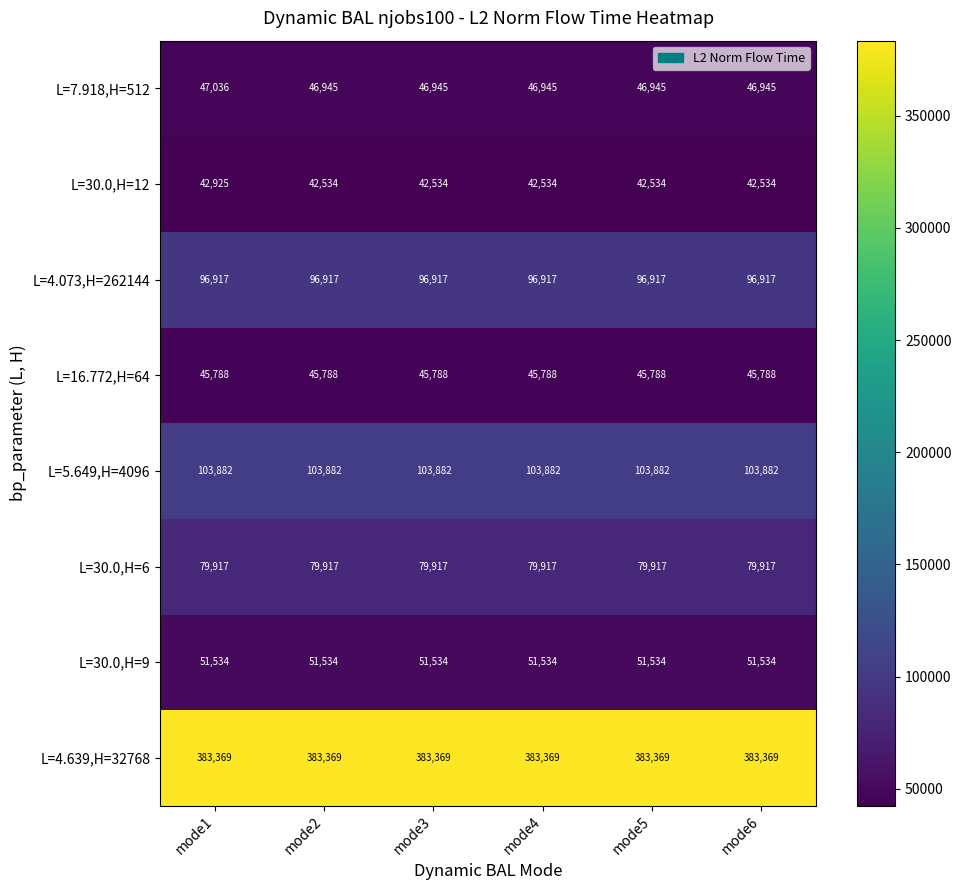

True or false: L=30.0,H=9 has a value of 75342 at mode3.

False